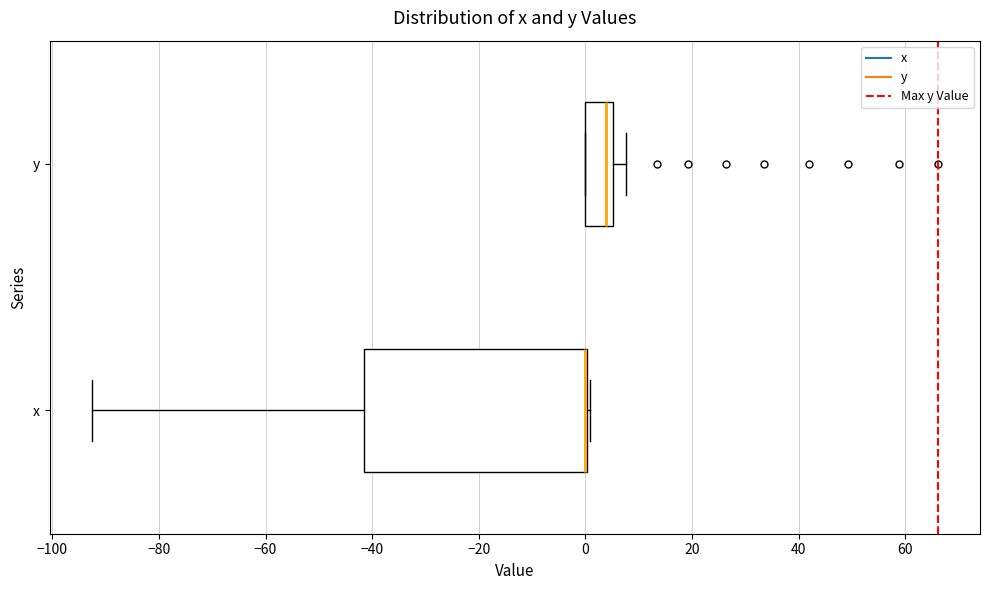

Reading bottom to top, transcribe this box plot: for each box, give where its median line is, the range the box spans, and where its two whiskers end, as read against the x-axis. The values are not printed on the chart, so give them approximately, as read against the axis.

x: median 0 (drawn on the box's right edge), box -42 to 0, whiskers -92 to 0
y: median 4, box 0 to 6, whiskers 0 to 8